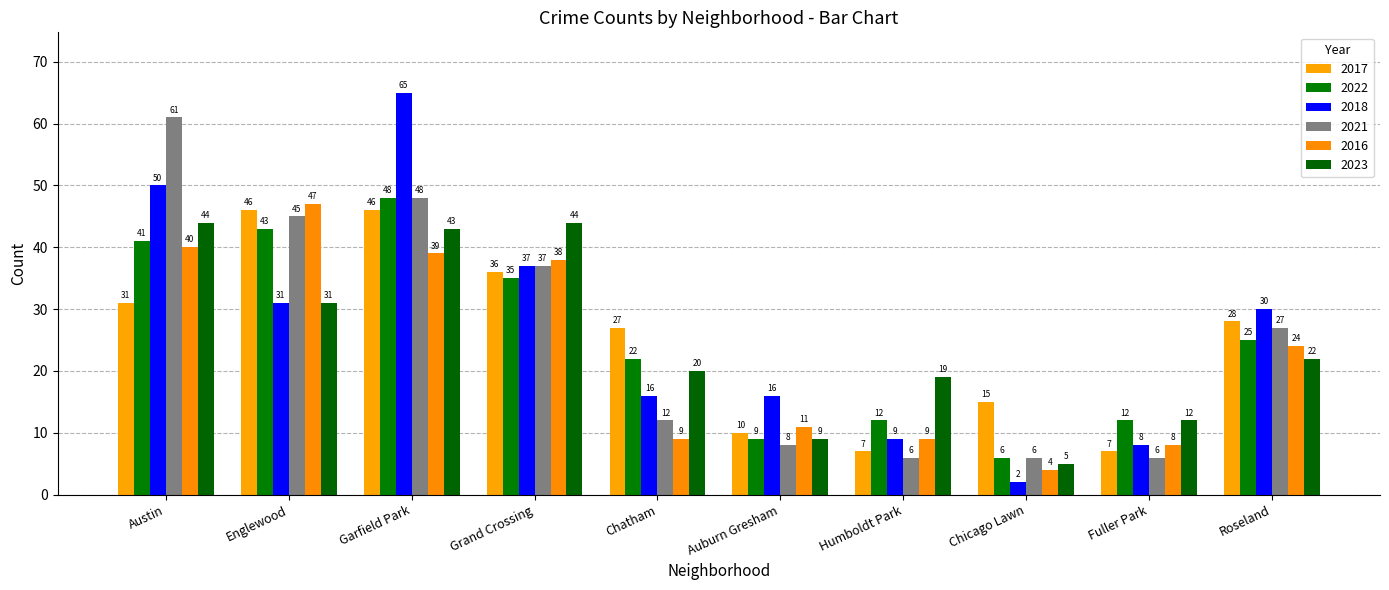

The value of 2016 at Garfield Park is 39. True or false?

True